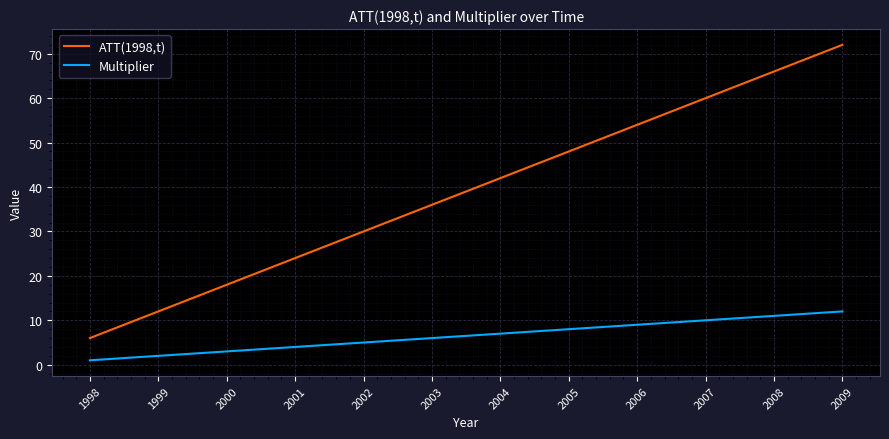

Which series has the widest spread of values?

ATT(1998,t)